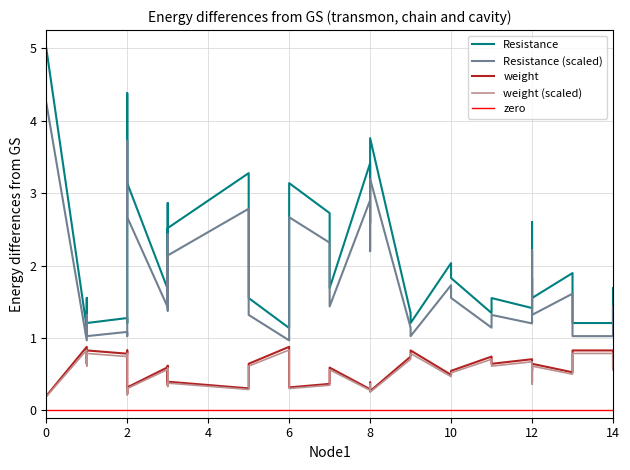

Which series has the largest total across all categories?

Resistance